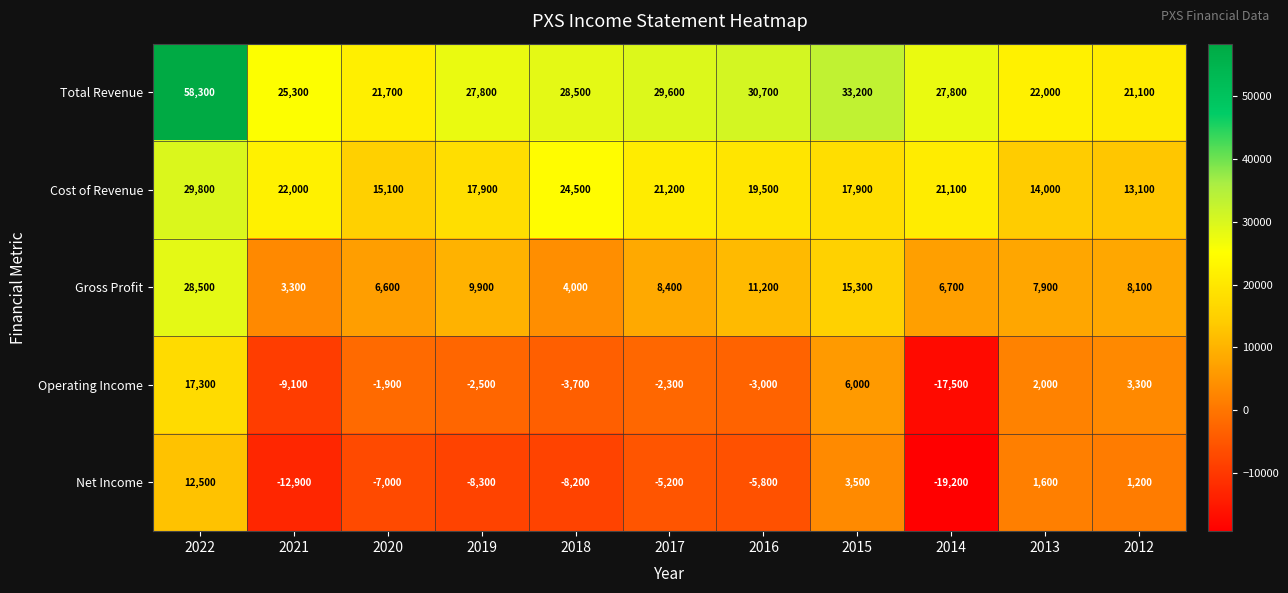

What is the average value of the Net Income series?

-4345